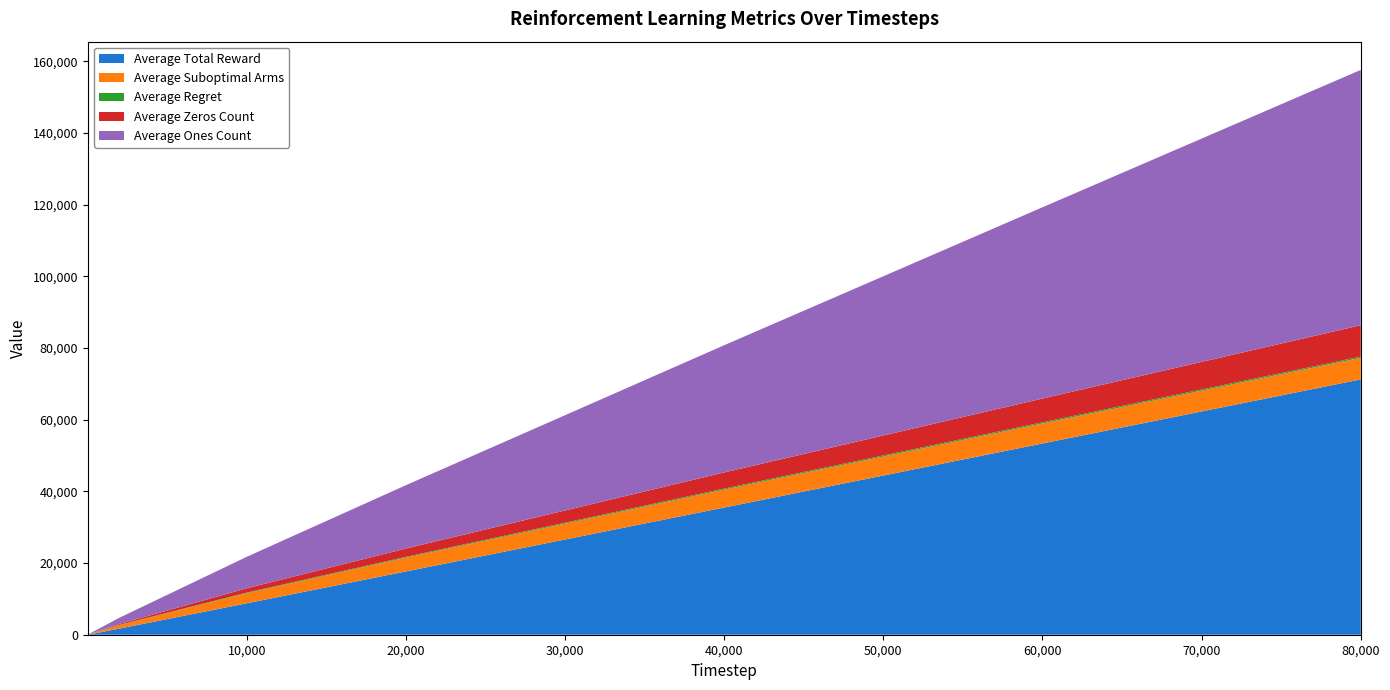

Reading left to right, transcribe all the data shown in this chart.

Average Total Reward: 1.8	2.7	85.2	170.1	1726.9	8780.9	17666.6	35494.3	53363.8	71242.1
Average Suboptimal Arms: 1.0	2.0	64.5	125.2	967.8	2803.2	3837.2	4996.7	5579.3	6007.0
Average Regret: 0.1	0.1	4.5	8.6	62.7	170.3	228.4	292.8	324.9	348.3
Average Zeros Count: 0.2	0.3	14.8	29.9	273.1	1219.1	2333.4	4505.7	6636.2	8757.9
Average Ones Count: 1.8	2.7	85.2	170.1	1726.9	8780.9	17666.6	35494.3	53363.8	71242.1